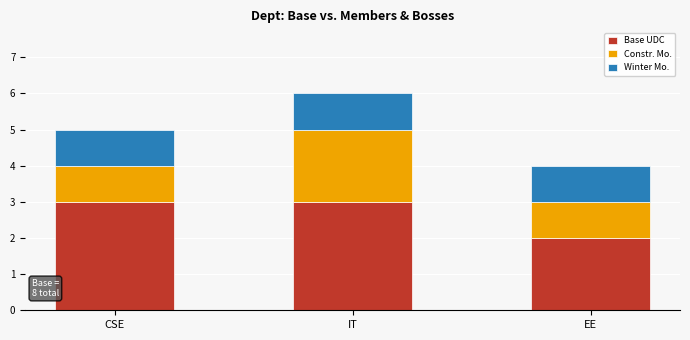

Which category has the lowest value in the Base UDC series?

EE